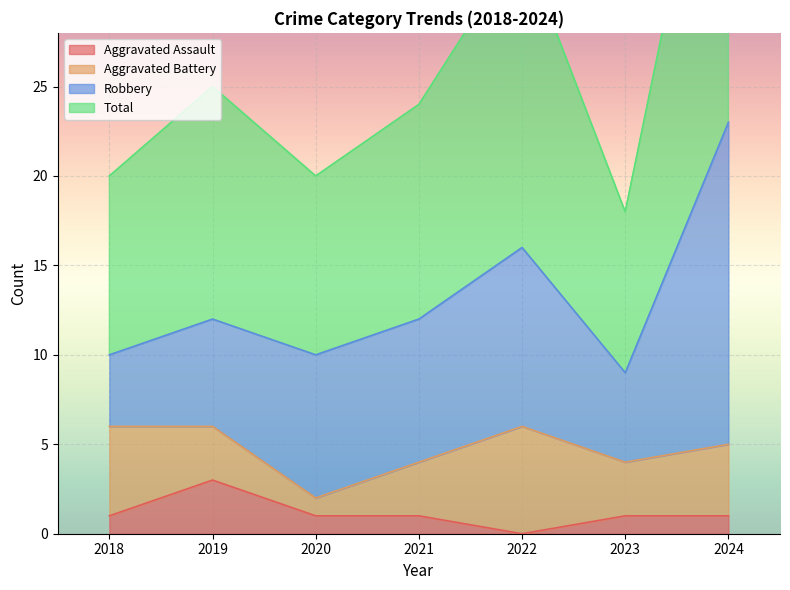

Is it true that Aggravated Assault equals 1 at 2023?

True